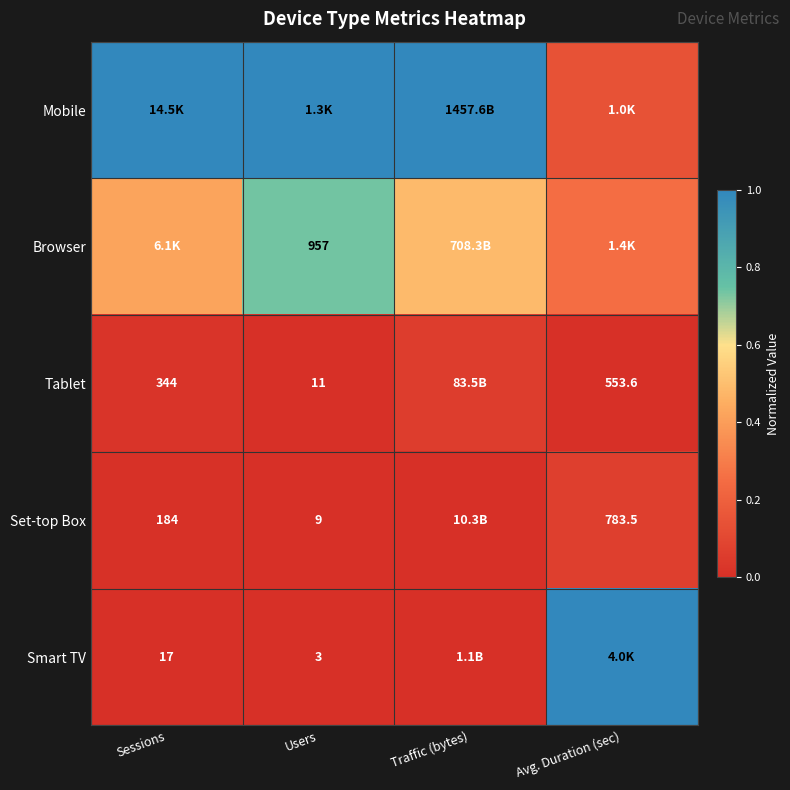

Is the value of Browser at Users greater than the value of Set-top Box at Sessions?

Yes